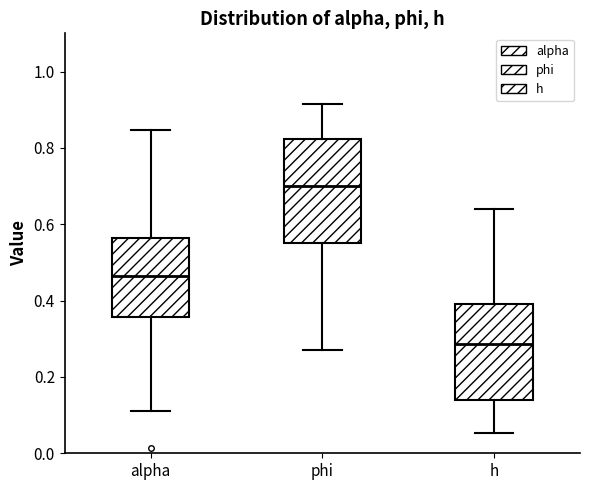

Which box's median line is the lowest?

h